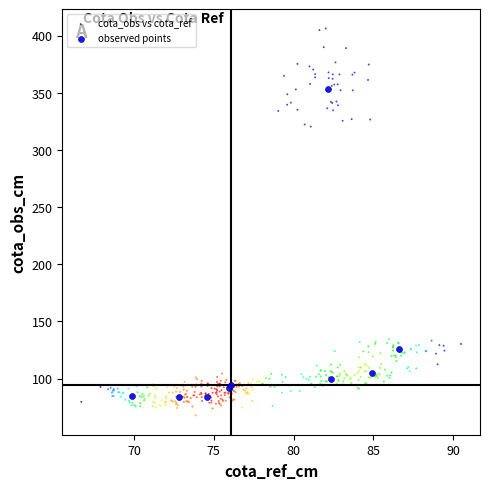

Which series has the widest spread of Y values?

cota_obs vs cota_ref